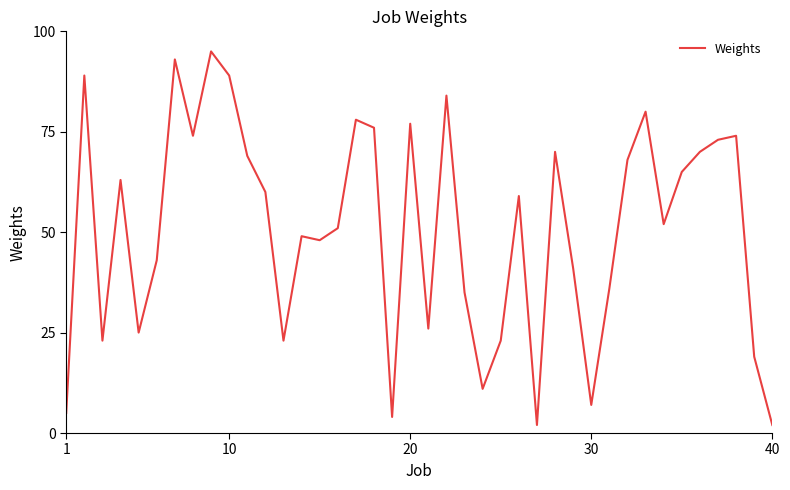

What is the maximum value shown in the chart?

95